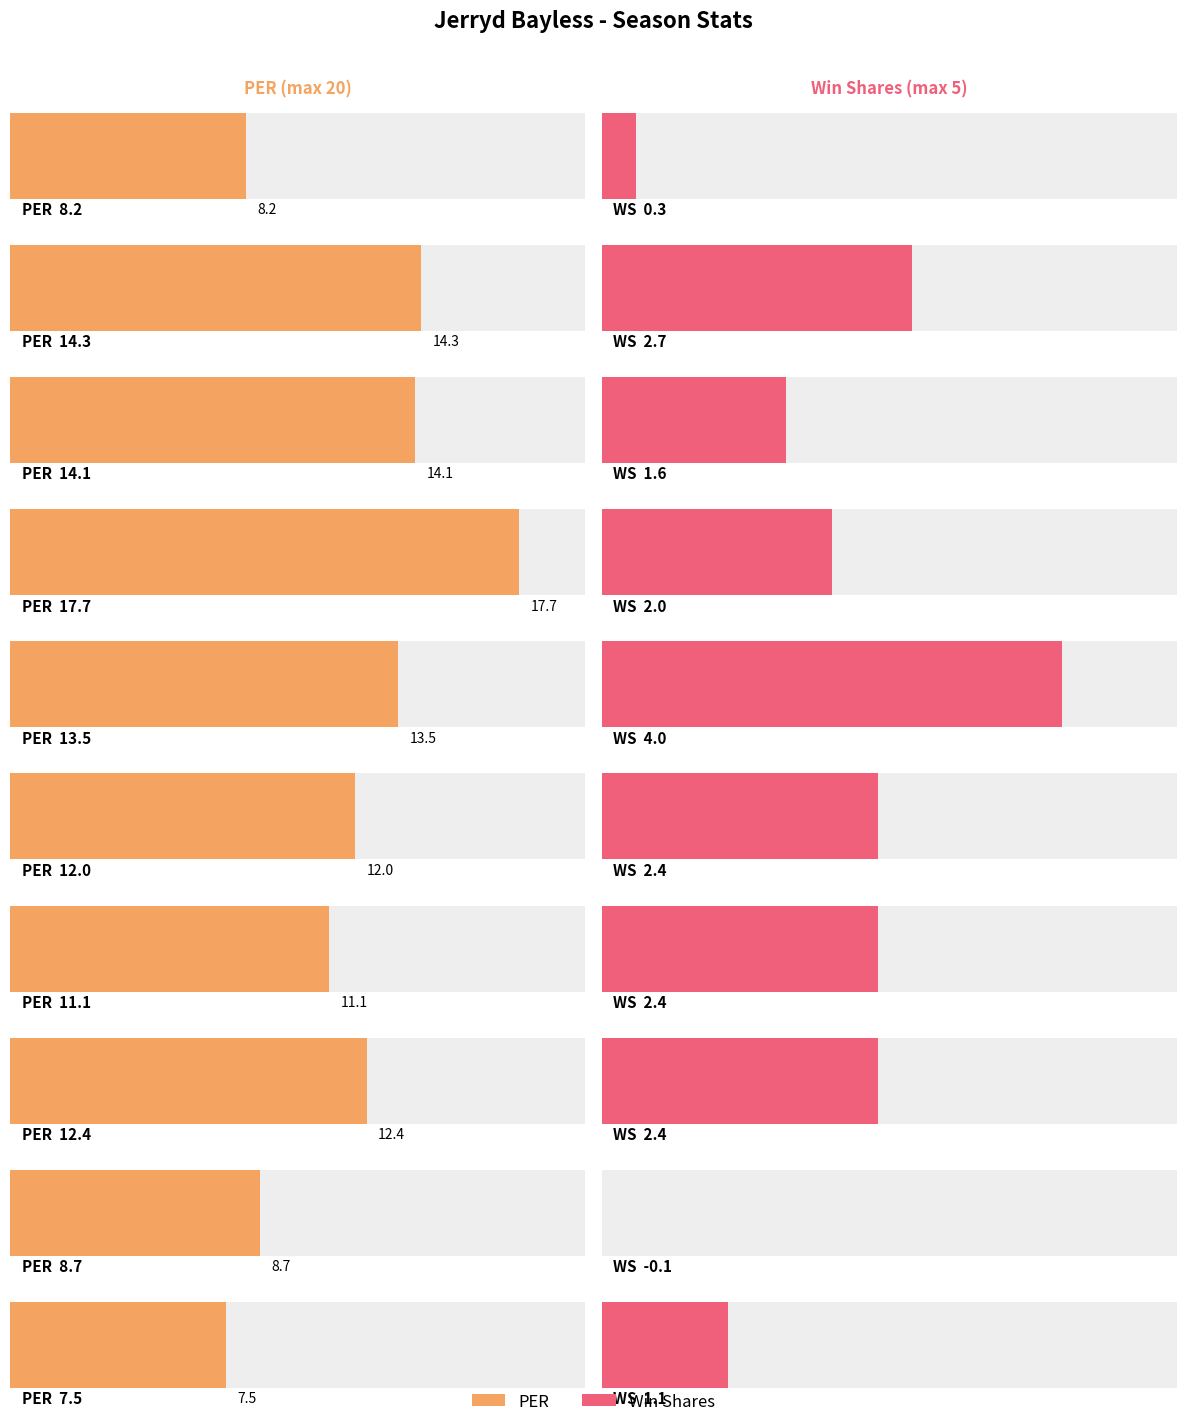

At how many categories does at least one series exceed 14?

3